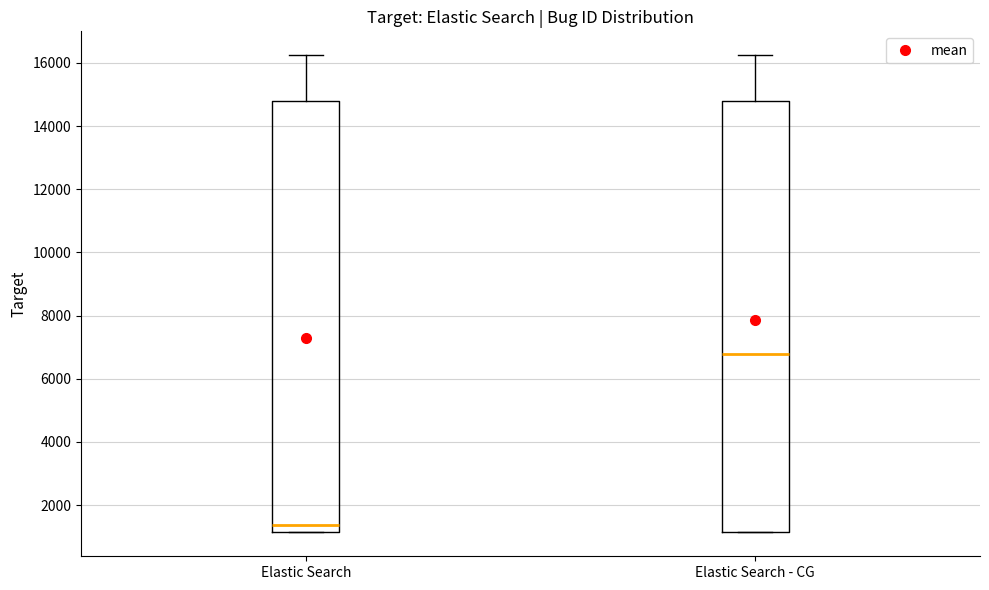

Reading left to right, read every box against the y-axis: the position of its median line, the range the box covers, and the ends of its whiskers. The values are not printed on the chart, so give them approximately, as read against the axis.

Elastic Search: median 1400, box 1200 to 14800, whiskers 1200 to 16200
Elastic Search - CG: median 6800, box 1200 to 14800, whiskers 1200 to 16200